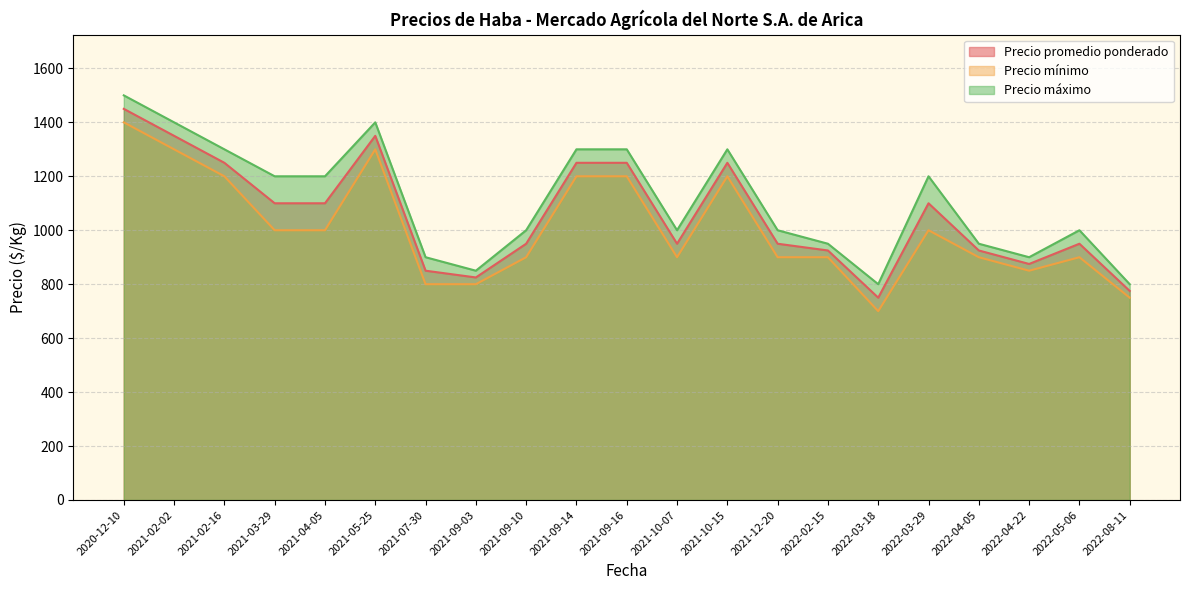

How many data points in Precio mínimo are less than 900?

5